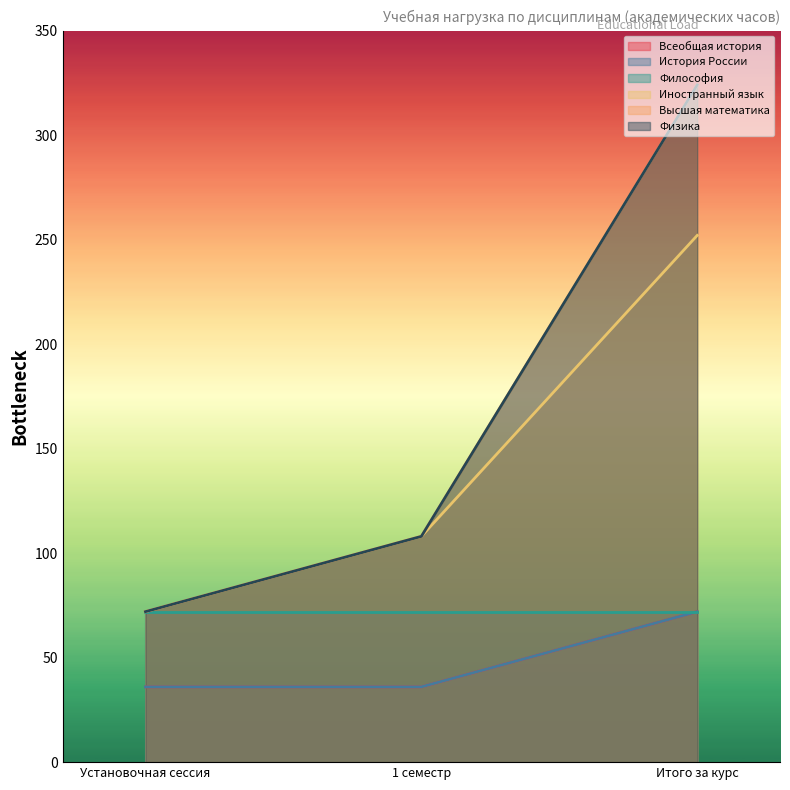

What is the average value of the История России series?

48